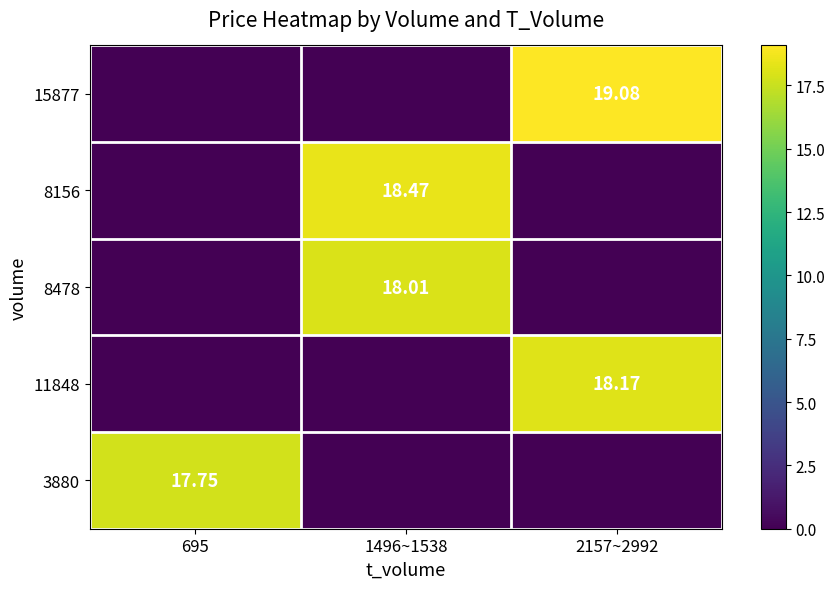

Is the value of 11848 at 2157~2992 greater than the value of 15877 at 2157~2992?

No